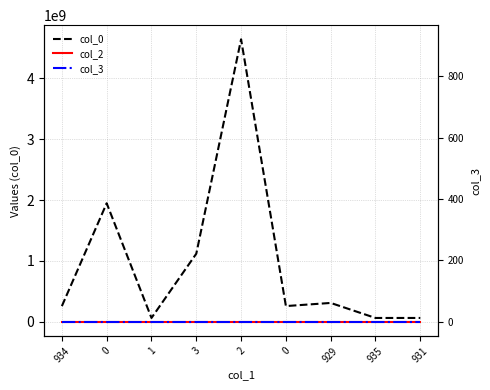

Is the value of col_3 at 934 greater than the value of col_0 at 935?

No